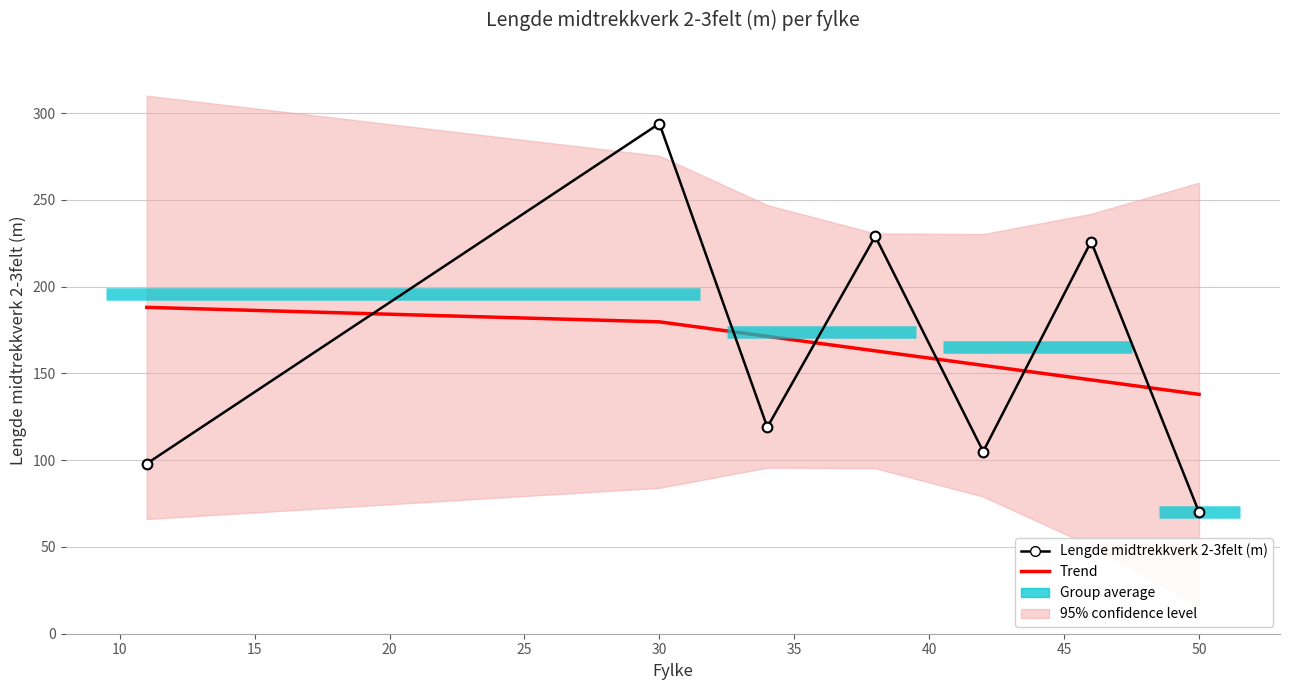

Rank the series by their average value, from highest to lowest.

Lengde midtrekkverk 2-3felt (m), Trend